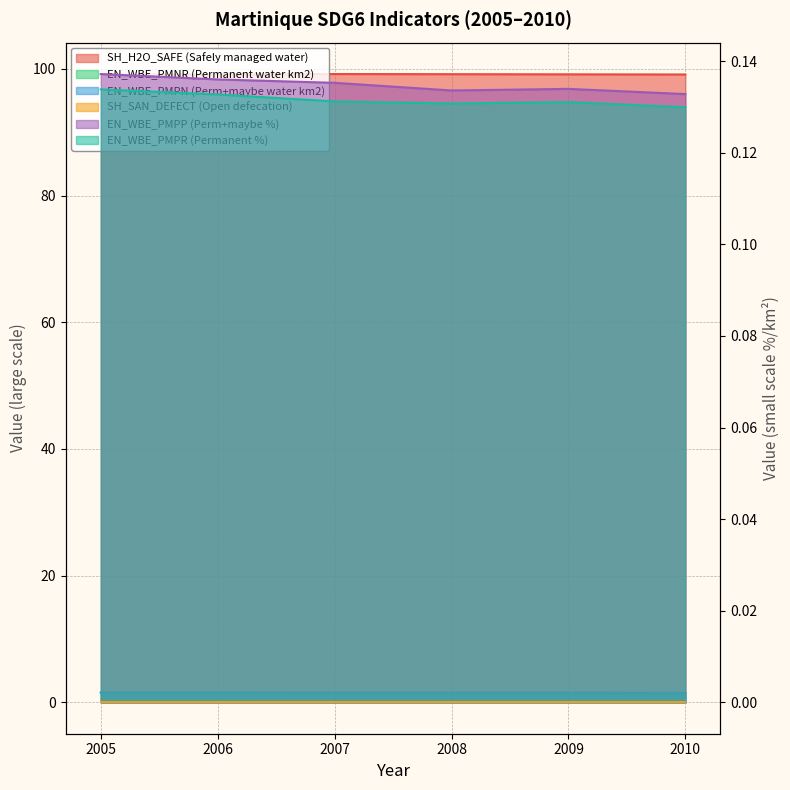

Reading right to left, extract all data points from this chart.

SH_H2O_SAFE (Safely managed water): 99.1	99.1	99.2	99.2	99.1	99.1
EN_WBE_PMNR (Permanent water km2): 1.5	1.5	1.5	1.5	1.5	1.5
EN_WBE_PMPN (Perm+maybe water km2): 1.5	1.5	1.5	1.5	1.5	1.5
EN_WBE_PMPP (Perm+maybe %): 0.1	0.1	0.1	0.1	0.1	0.1
EN_WBE_PMPR (Permanent %): 0.1	0.1	0.1	0.1	0.1	0.1